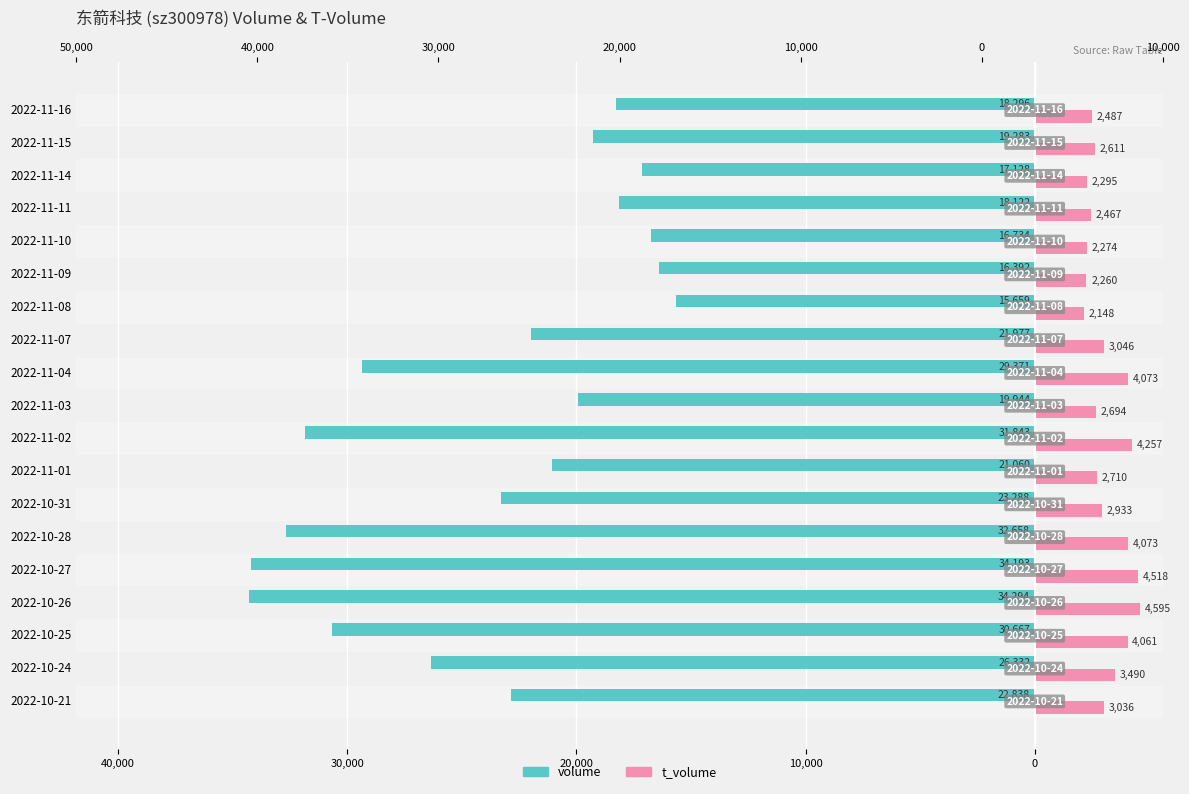

What is the sum of all t_volume values?

60028